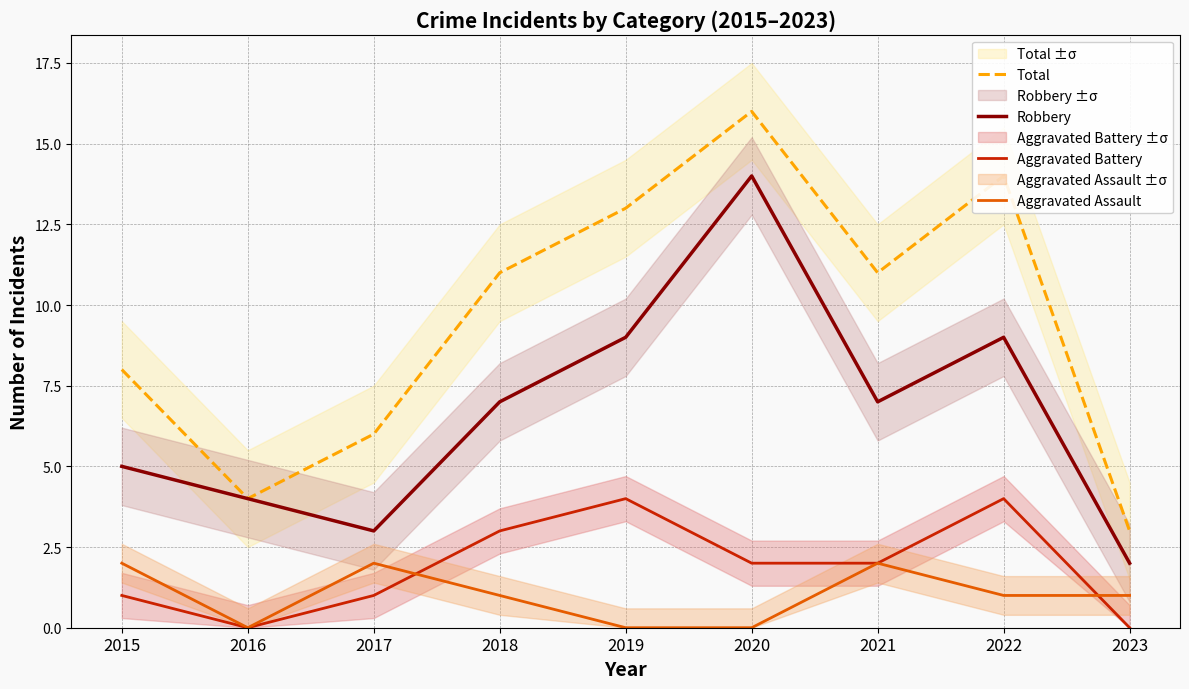

Which label corresponds to the largest value in the chart?

2020